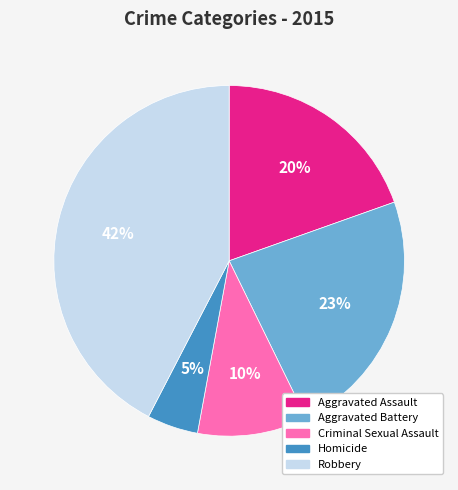

The Aggravated Battery slice represents 23% of the pie. True or false?

True